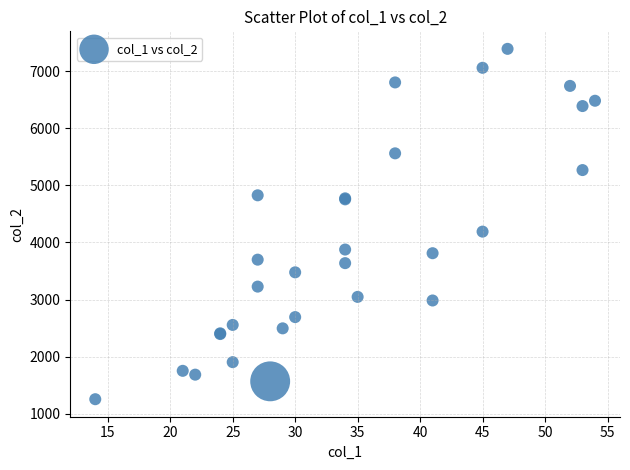

What Y value in the scatter plot is closest to 4323?

4190